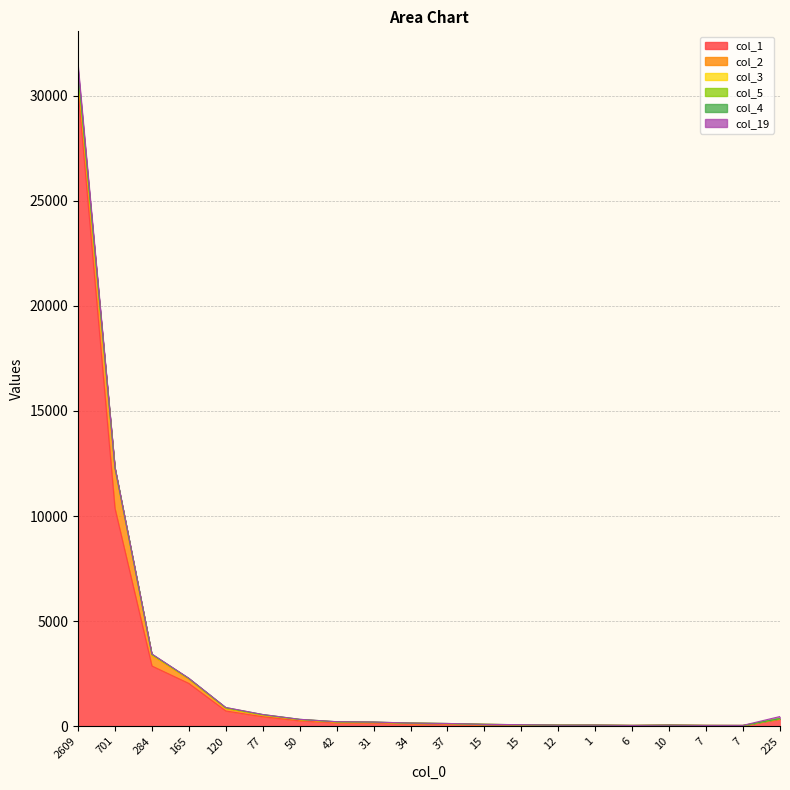

In col_2, how many points are higher than both neighbors (excluding endpoints)?

2